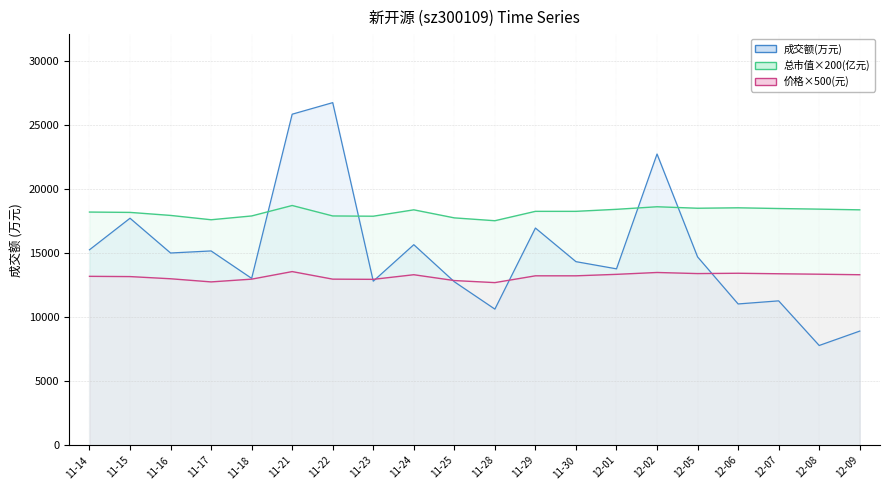

Which series has the widest spread of values?

成交额(万元)